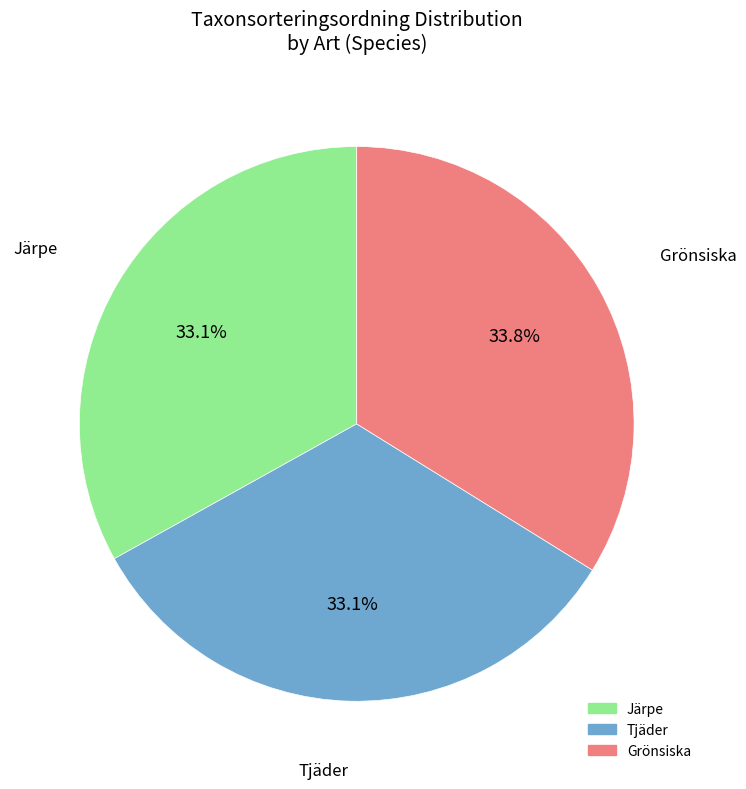

How many segments does this pie chart have?

3